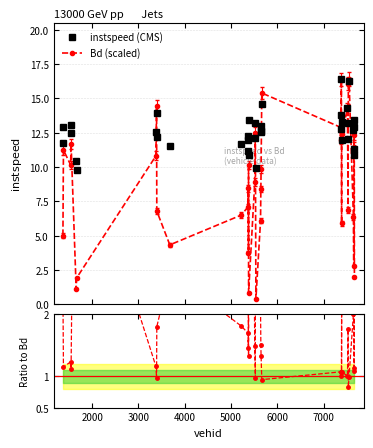

True or false: Bd (scaled) has more than 2 interior local peaks.

True